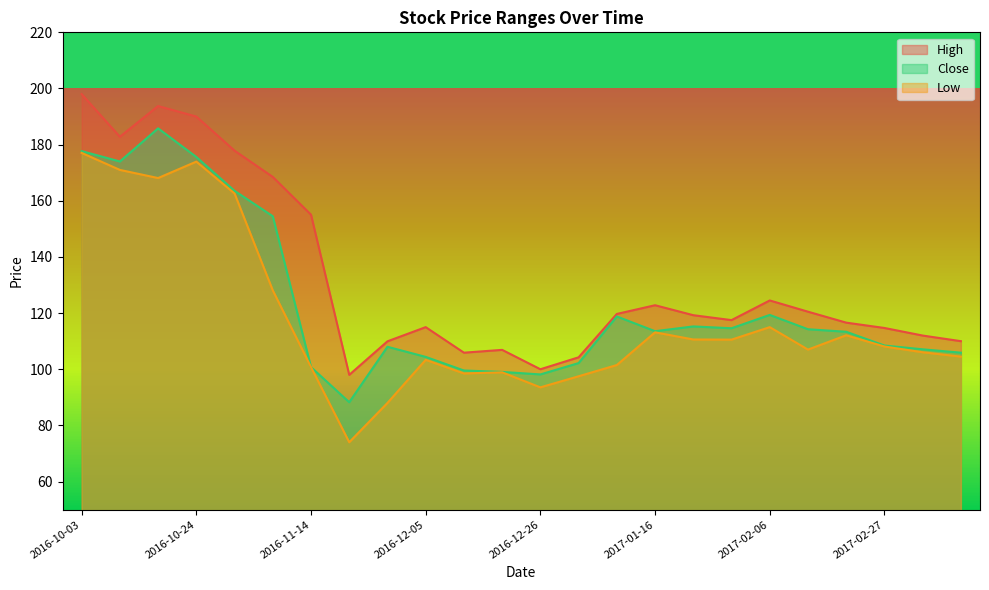

What are all the series names shown in the legend?

High, Close, Low